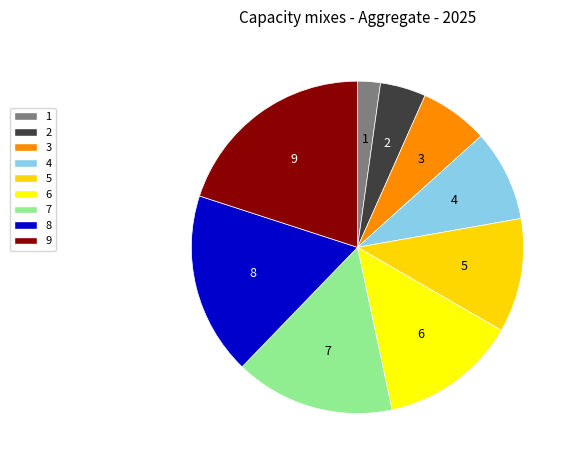

The 1 slice represents 11% of the pie. True or false?

False